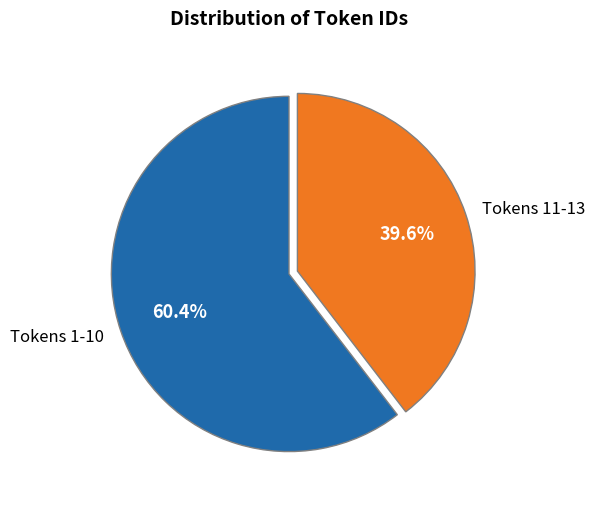

What is the smallest slice in the pie chart?

Tokens 11-13